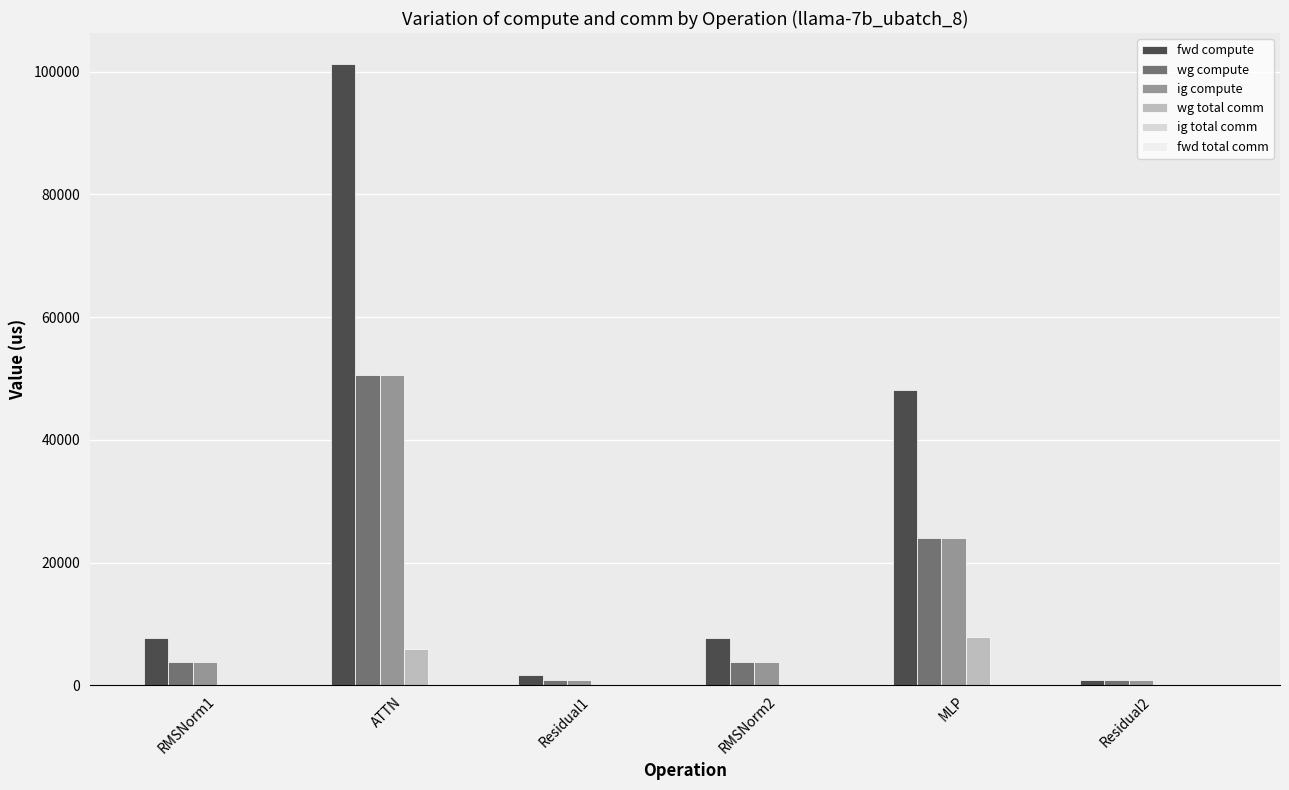

What is the total value across all series at ATTN?

208323.6